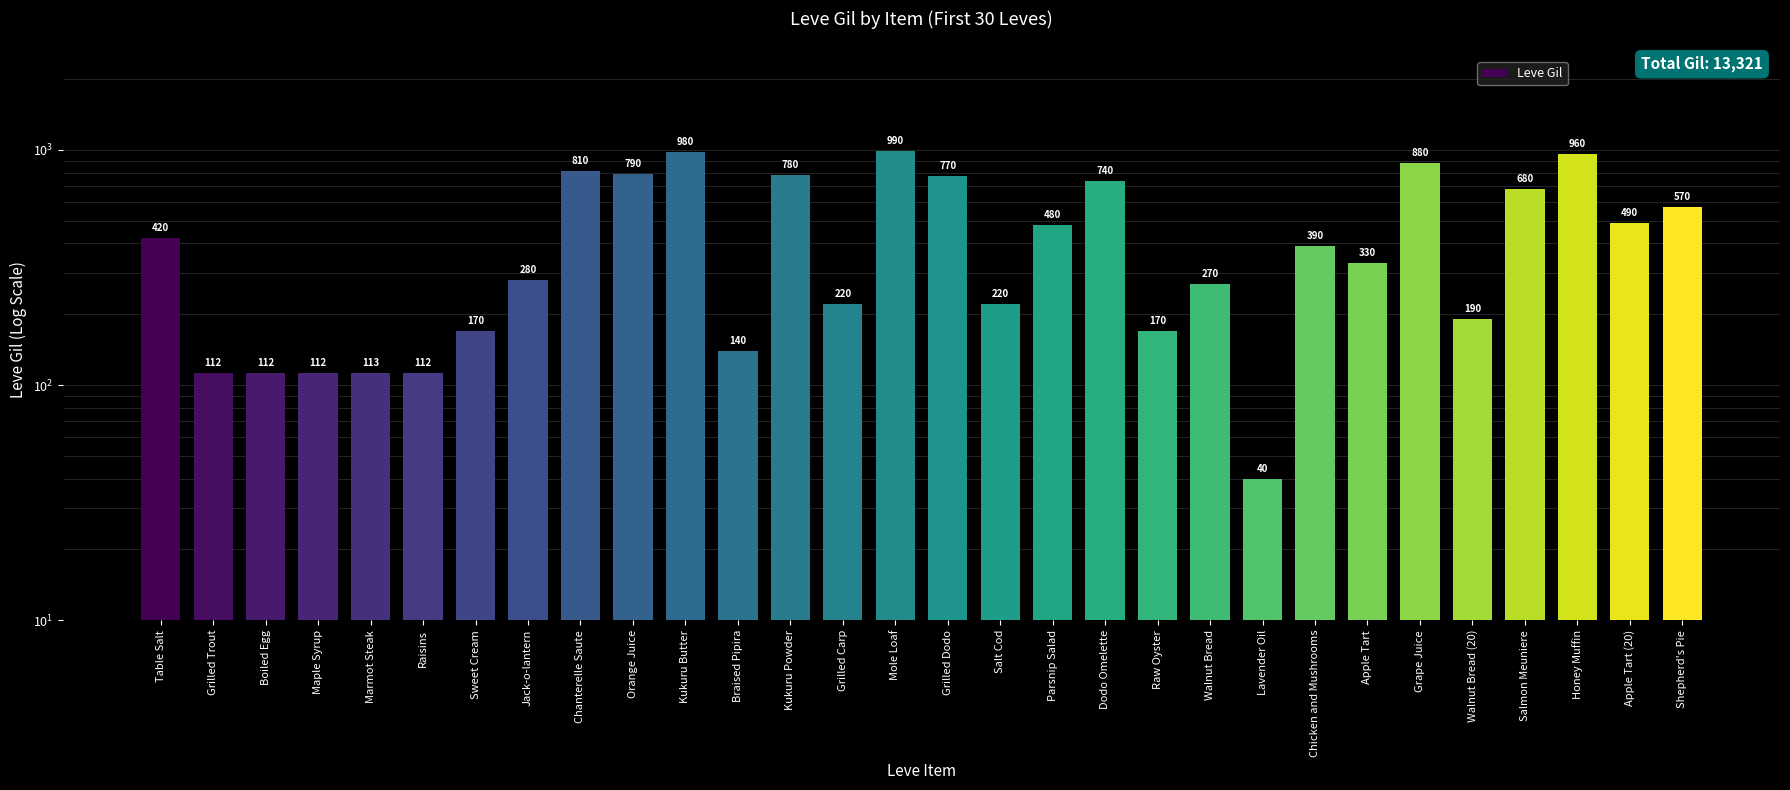

Which has a higher value, Dodo Omelette or Lavender Oil?

Dodo Omelette